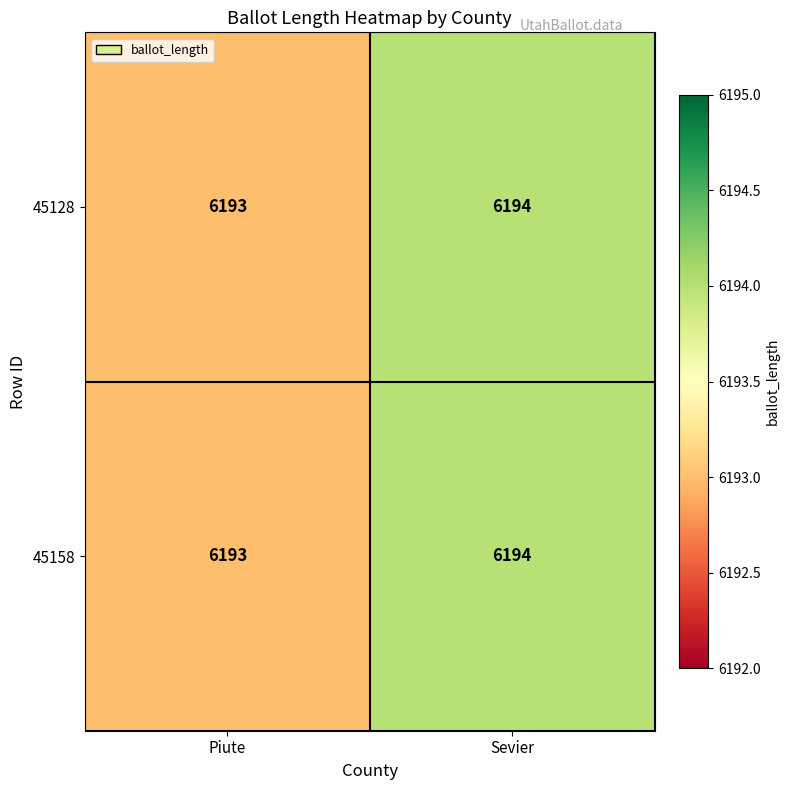

What is the sum of all 45128 values?

12387